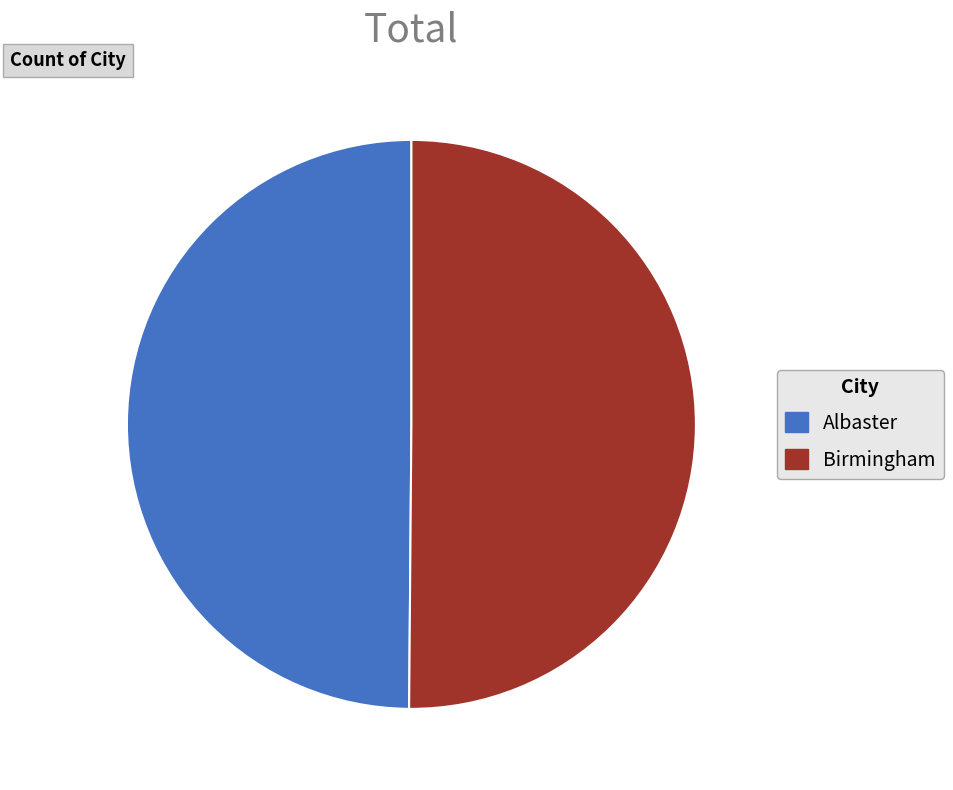

Is it true that Birmingham is 55% of the pie?

False